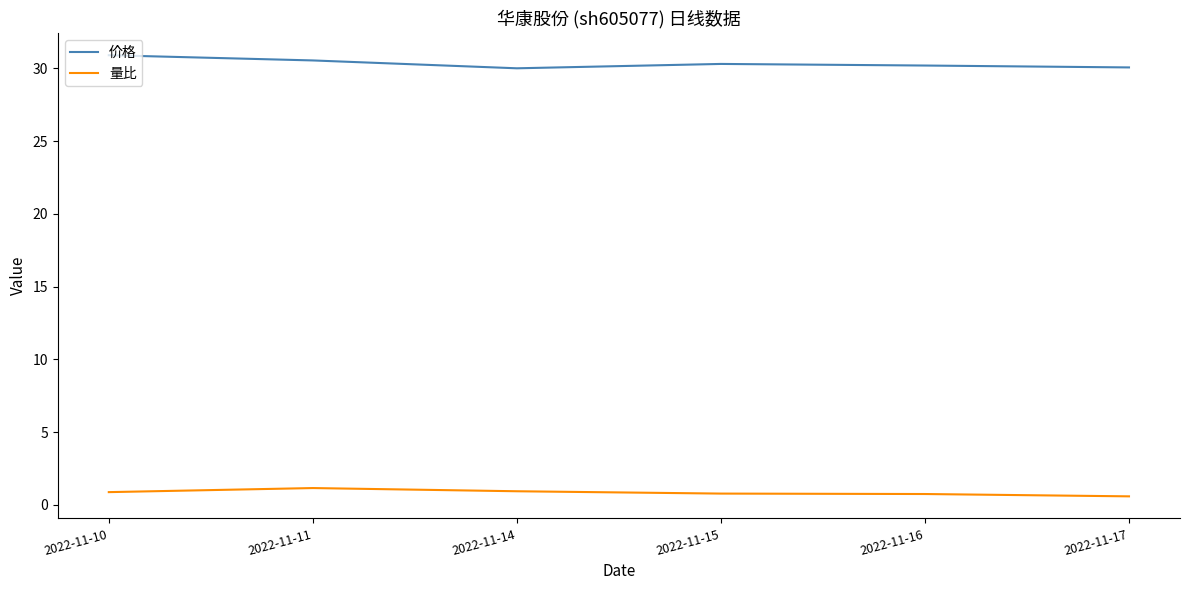

What is the total value across all series at 2022-11-15?

31.1